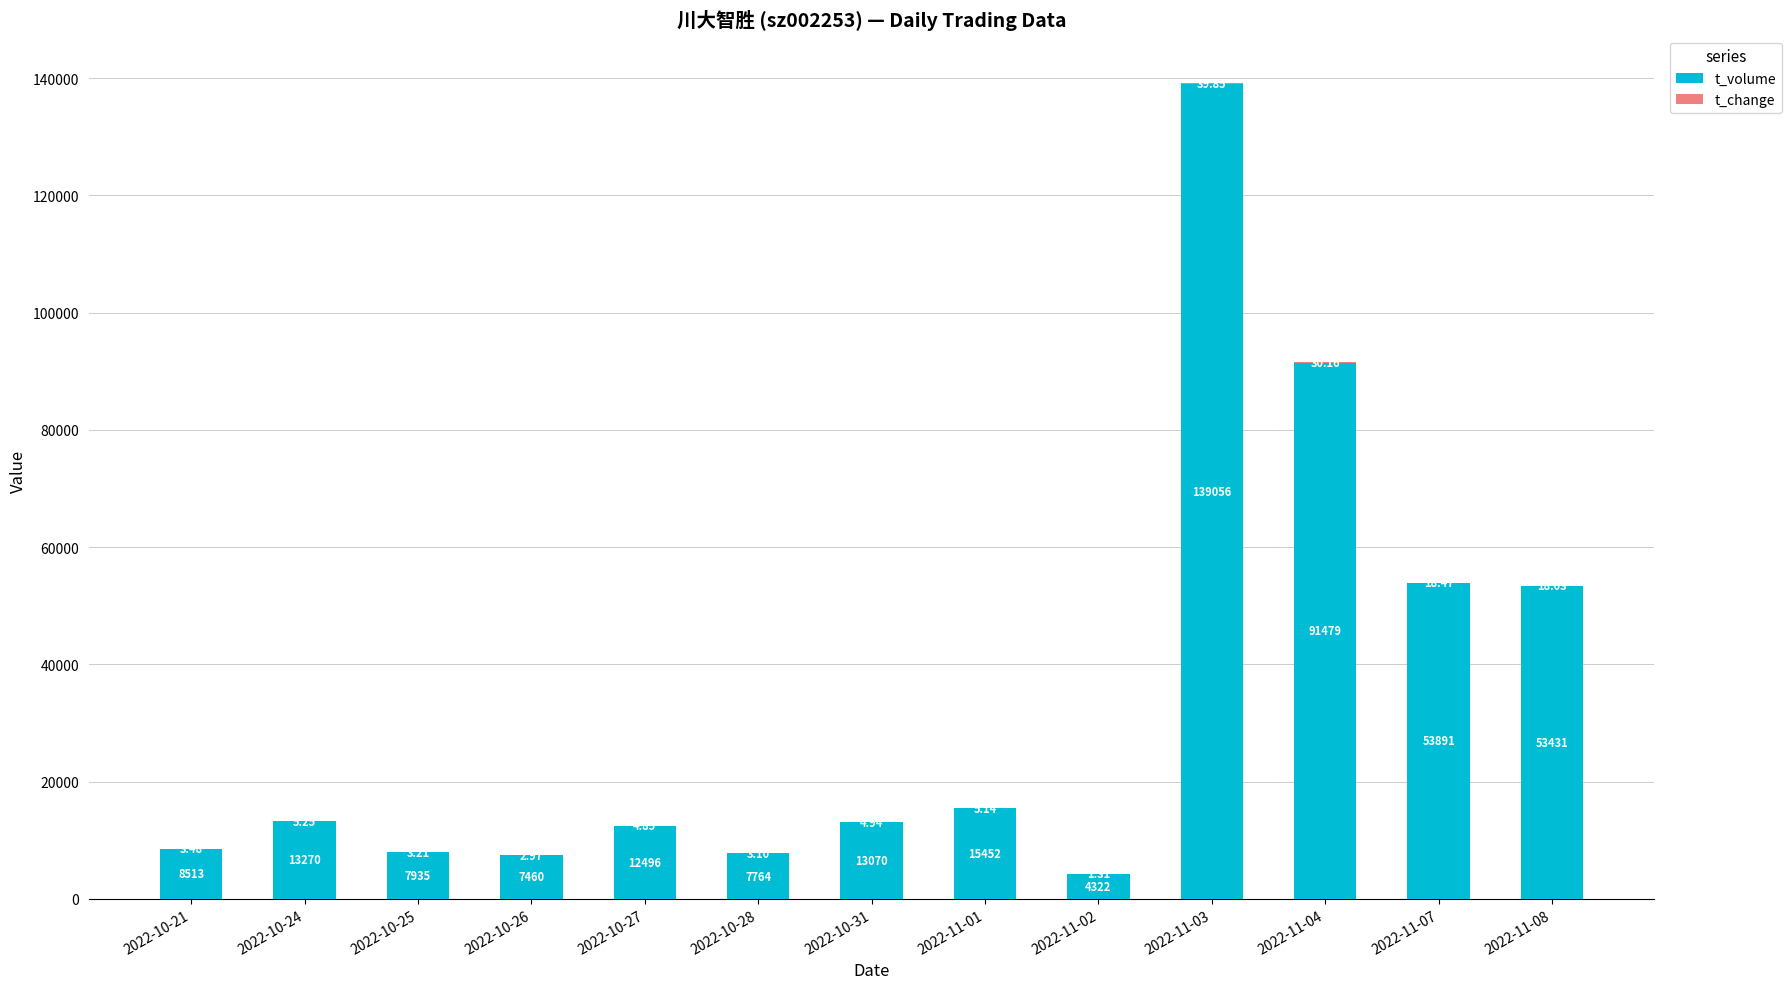

At which category is the sum across all series the highest?

2022-11-03